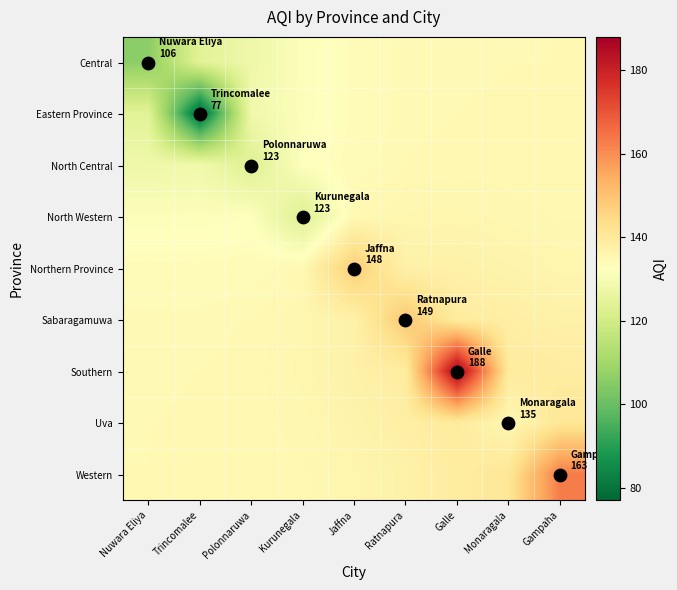

Reading right to left, extract all data points from this chart.

Central: Gampaha=134.7	Monaragala=134.7	Galle=134.6	Ratnapura=134.4	Jaffna=133.6	Kurunegala=131.5	Polonnaruwa=128.0	Trincomalee=124.2	Nuwara Eliya=106.0
Eastern Province: Gampaha=134.7	Monaragala=134.7	Galle=134.7	Ratnapura=134.4	Jaffna=133.6	Kurunegala=131.6	Polonnaruwa=128.6	Trincomalee=77.0	Nuwara Eliya=124.2
North Central: Gampaha=134.8	Monaragala=134.8	Galle=134.9	Ratnapura=134.7	Jaffna=133.8	Kurunegala=132.1	Polonnaruwa=123.0	Trincomalee=128.6	Nuwara Eliya=128.0
North Western: Gampaha=135.1	Monaragala=135.3	Galle=135.7	Ratnapura=135.6	Jaffna=134.8	Kurunegala=123.0	Polonnaruwa=132.1	Trincomalee=131.6	Nuwara Eliya=131.5
Northern Province: Gampaha=135.8	Monaragala=136.5	Galle=137.2	Ratnapura=137.2	Jaffna=148.0	Kurunegala=134.8	Polonnaruwa=133.8	Trincomalee=133.6	Nuwara Eliya=133.6
Sabaragamuwa: Gampaha=137.1	Monaragala=138.1	Galle=139.0	Ratnapura=149.0	Jaffna=137.2	Kurunegala=135.6	Polonnaruwa=134.7	Trincomalee=134.4	Nuwara Eliya=134.4
Southern: Gampaha=138.9	Monaragala=139.5	Galle=188.0	Ratnapura=139.0	Jaffna=137.2	Kurunegala=135.7	Polonnaruwa=134.9	Trincomalee=134.7	Nuwara Eliya=134.6
Uva: Gampaha=140.9	Monaragala=135.0	Galle=139.5	Ratnapura=138.1	Jaffna=136.5	Kurunegala=135.3	Polonnaruwa=134.8	Trincomalee=134.7	Nuwara Eliya=134.7
Western: Gampaha=163.0	Monaragala=140.9	Galle=138.9	Ratnapura=137.1	Jaffna=135.8	Kurunegala=135.1	Polonnaruwa=134.8	Trincomalee=134.7	Nuwara Eliya=134.7